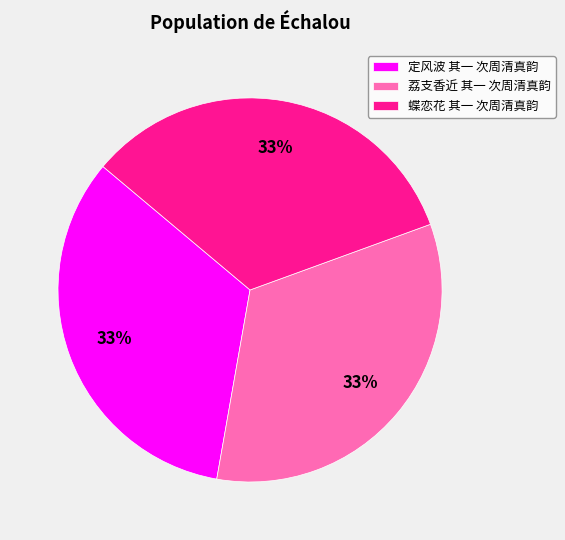

Does 荔支香近 其一 次周清真韵 account for over 50% of the chart?

No